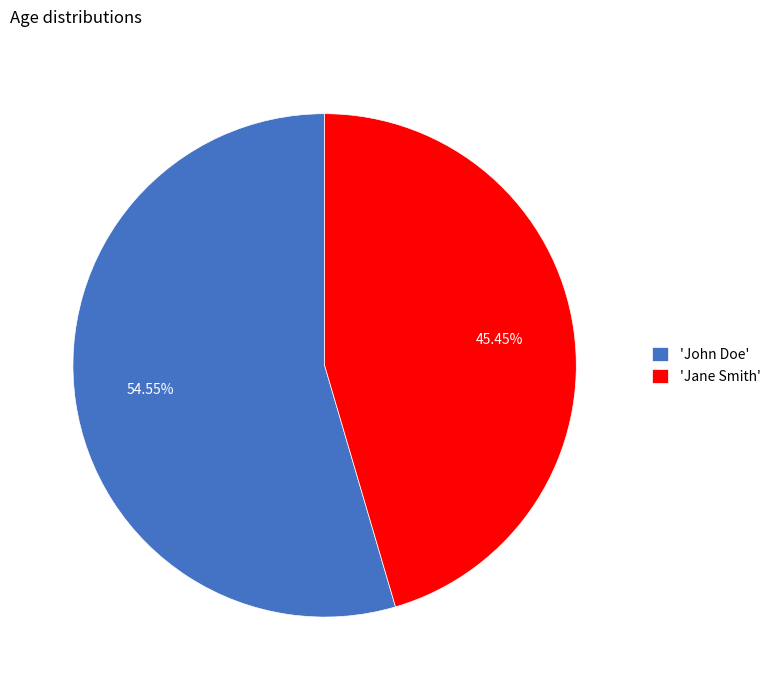

Do 'John Doe' and 'Jane Smith' together represent more than half of the pie?

Yes